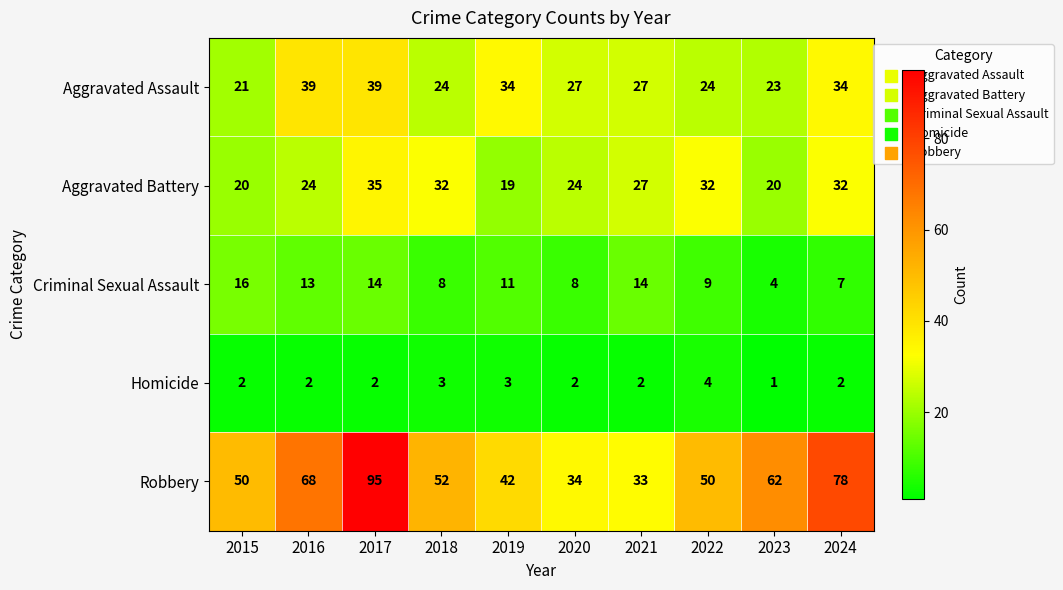

Rank the series by their maximum value, from highest to lowest.

Robbery, Aggravated Assault, Aggravated Battery, Criminal Sexual Assault, Homicide